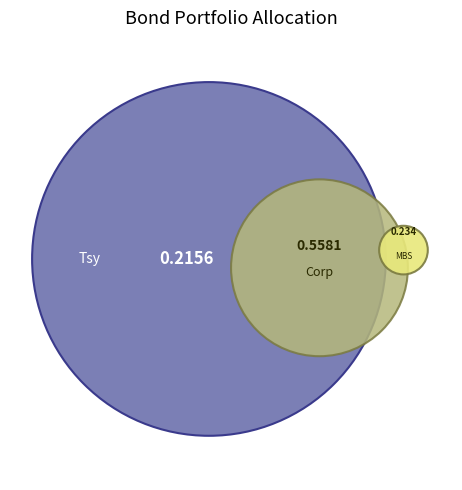

Count the number of slices in the pie.

3